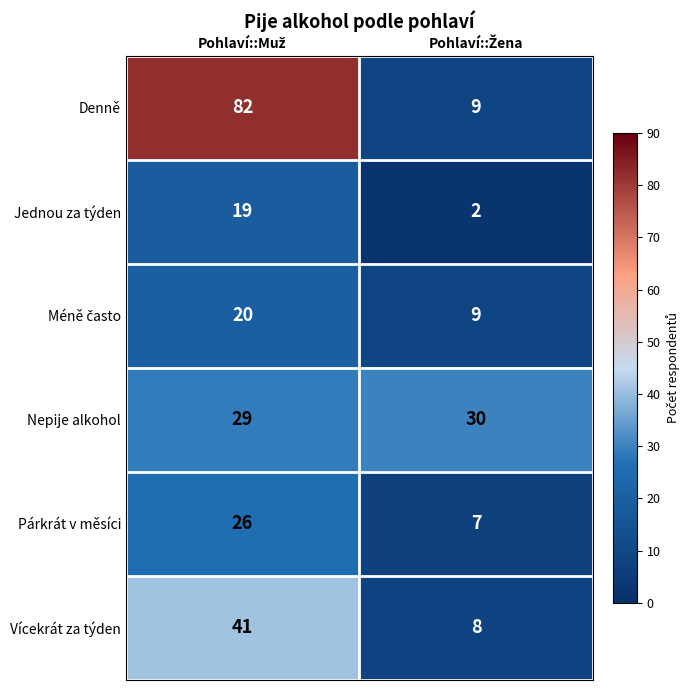

Which series has the largest total across all categories?

Denně